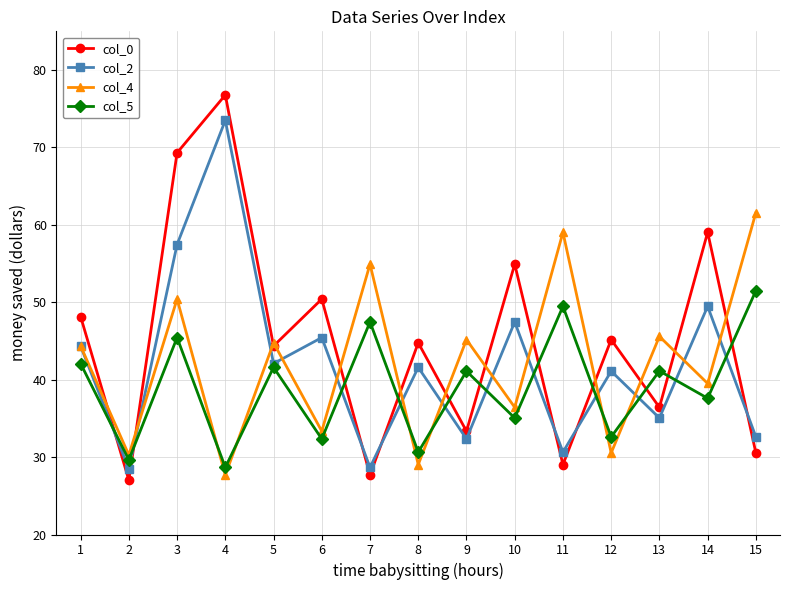

Count the number of data series in this chart.

4